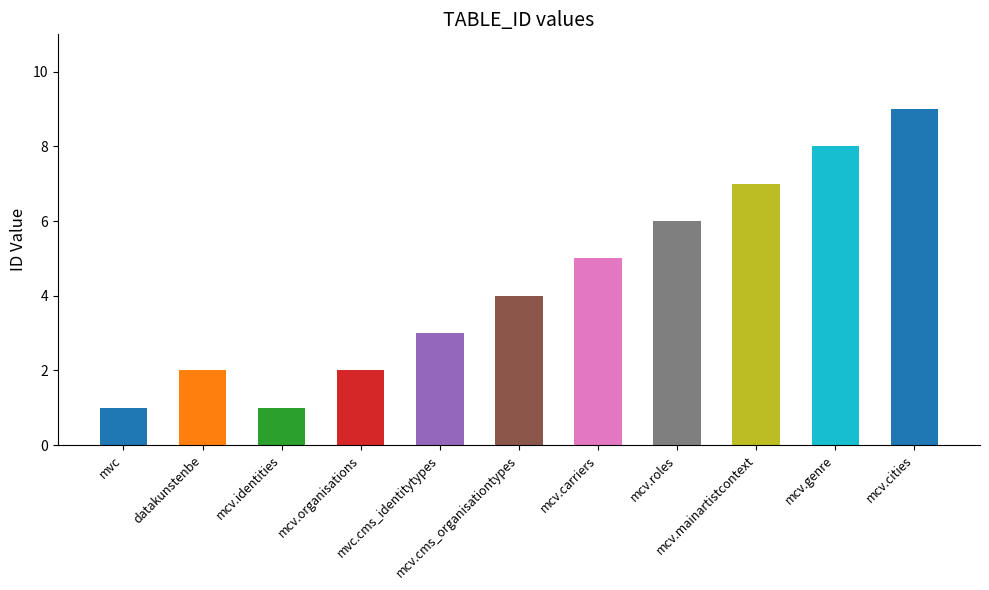

Reading left to right, list all the values displayed in this chart.

1	2	1	2	3	4	5	6	7	8	9